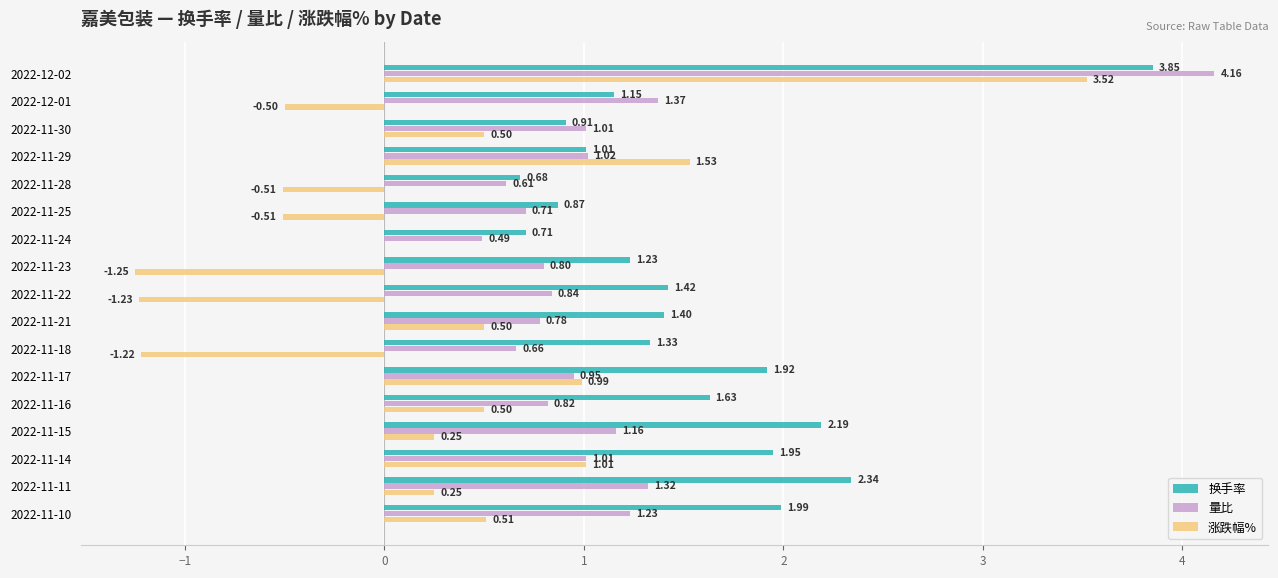

What is the sum of all 换手率 values?

26.6